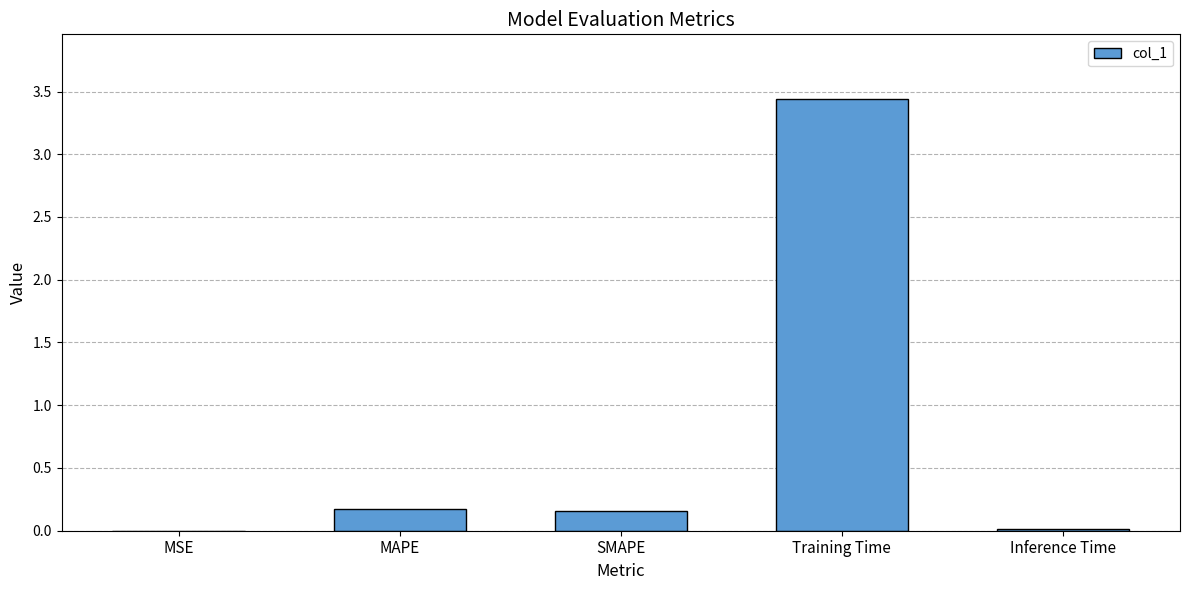

The value at MAPE is 0.2. True or false?

True